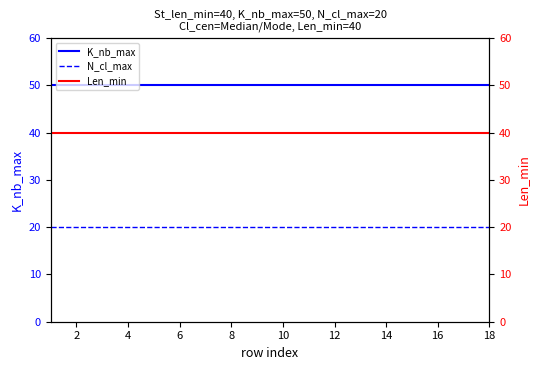

Reading left to right, what are all the values shown in this chart?

K_nb_max: 50	50	50	50	50	50	50	50	50	50	50	50	50	50	50	50	50	50
N_cl_max: 20	20	20	20	20	20	20	20	20	20	20	20	20	20	20	20	20	20
Len_min: 40	40	40	40	40	40	40	40	40	40	40	40	40	40	40	40	40	40